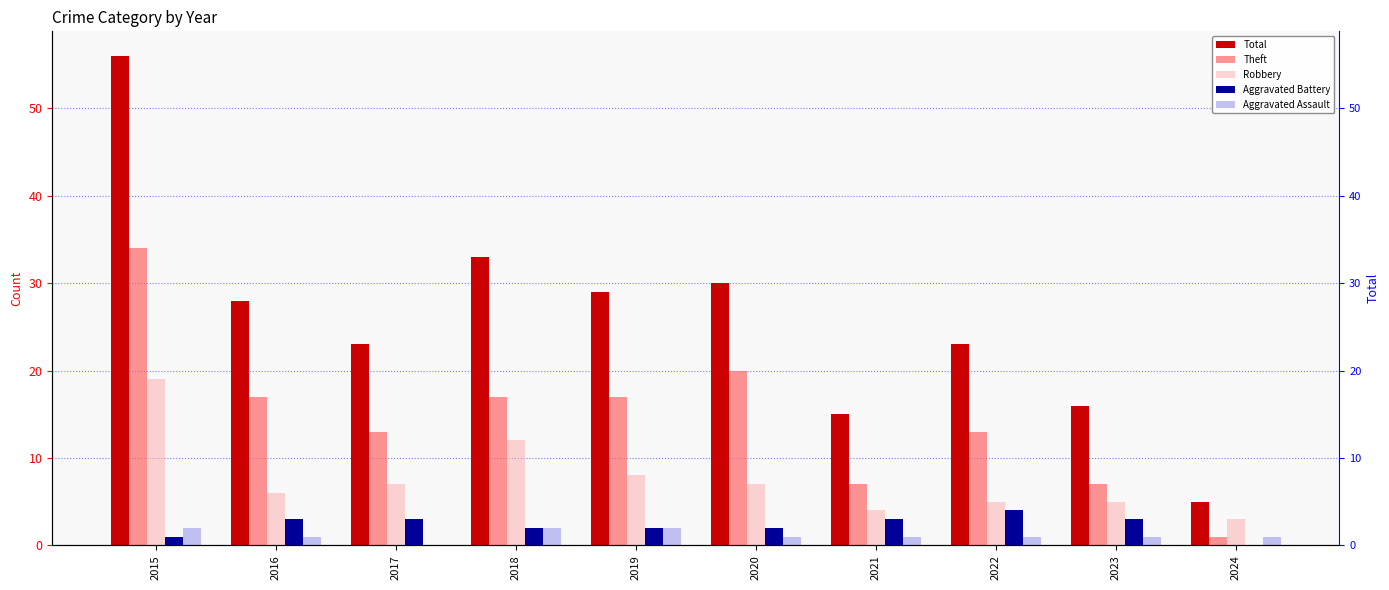

What is the difference between the second highest and second lowest values in the Aggravated Battery series?

2